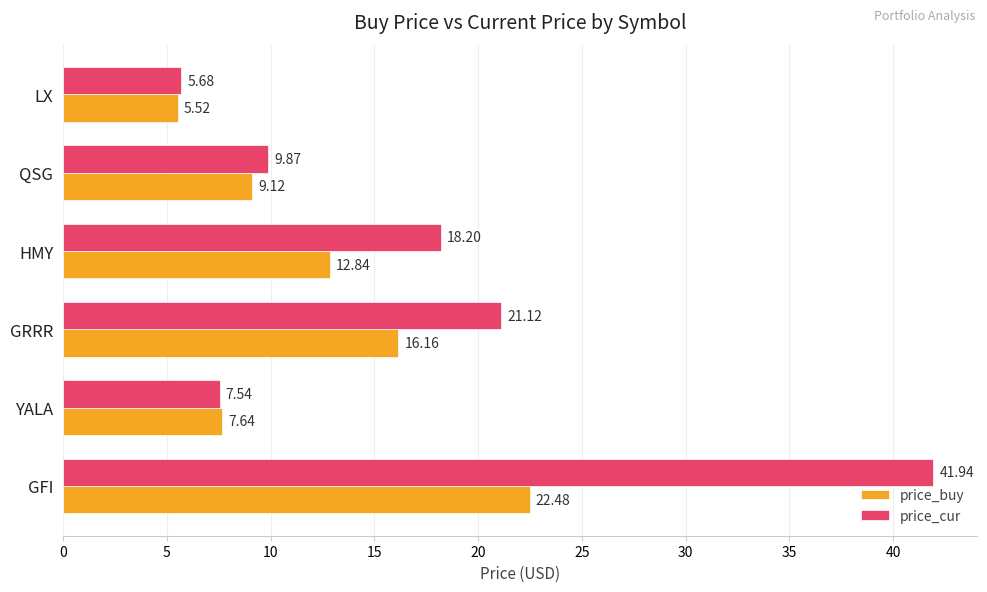

At which label is price_buy closest to 13?

HMY